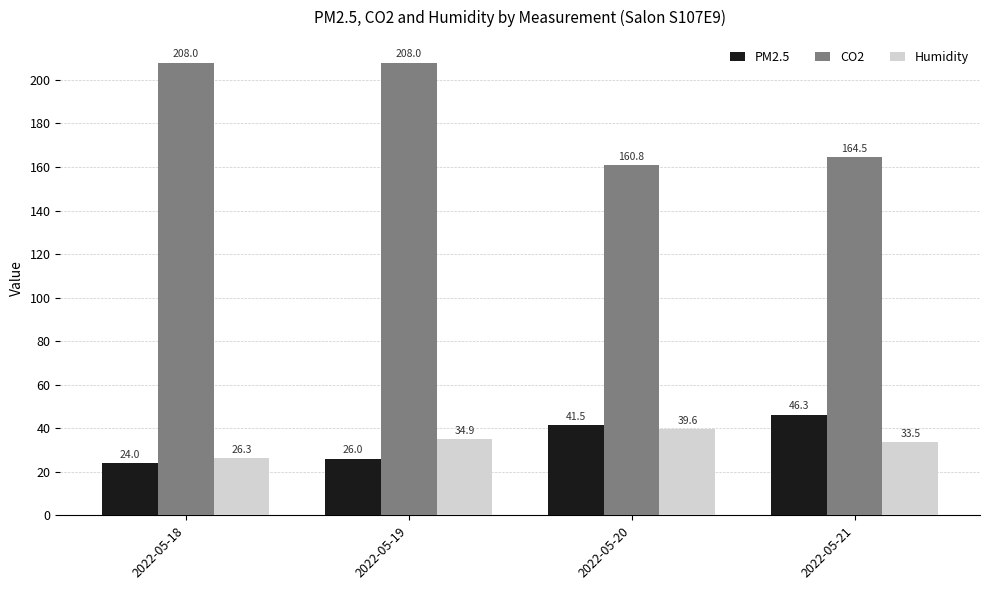

Which series changed the most between 2022-05-19 and 2022-05-21?

CO2